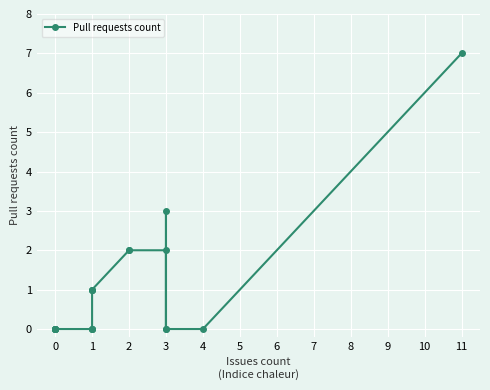

How many interior local valleys (lower than both neighbors) does the data have?

1